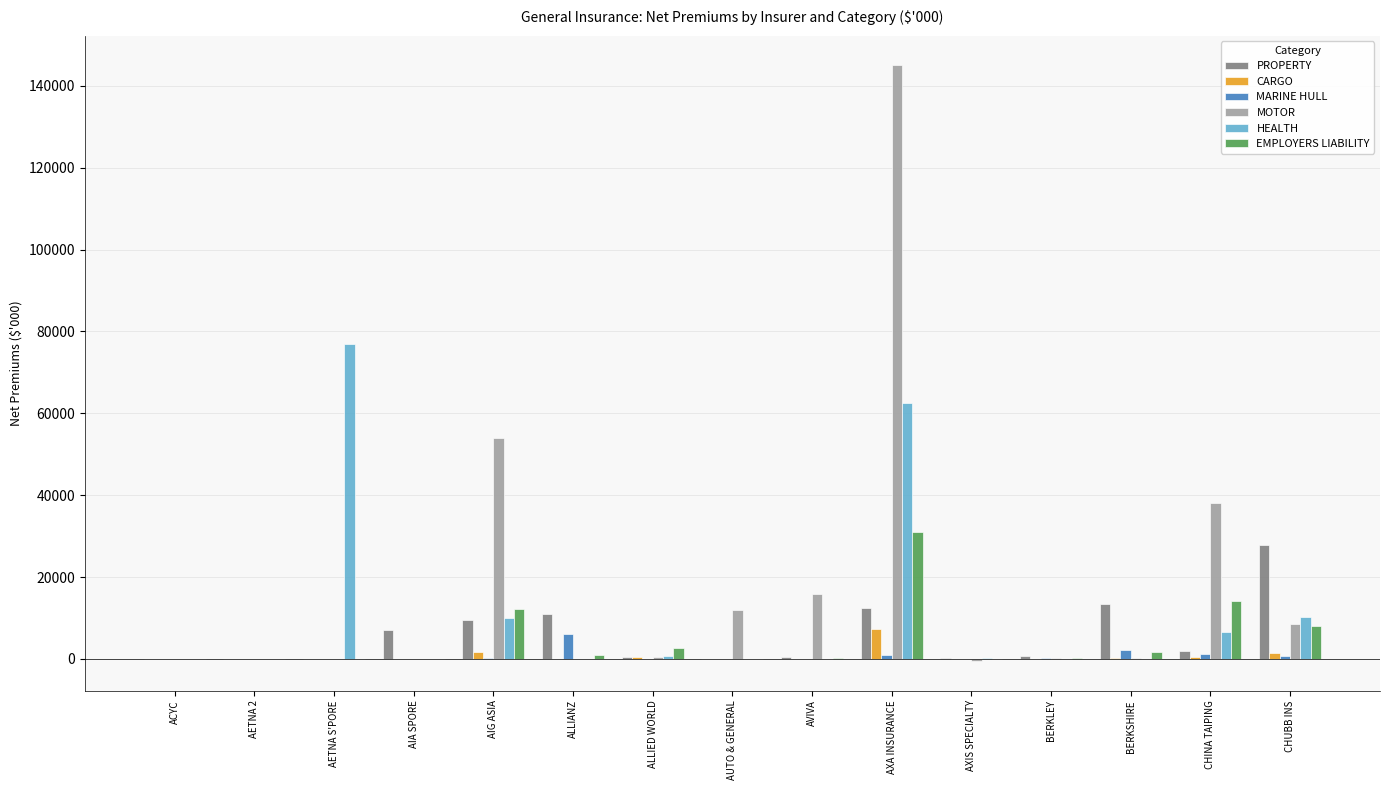

At which category is the sum across all series the highest?

AXA INSURANCE